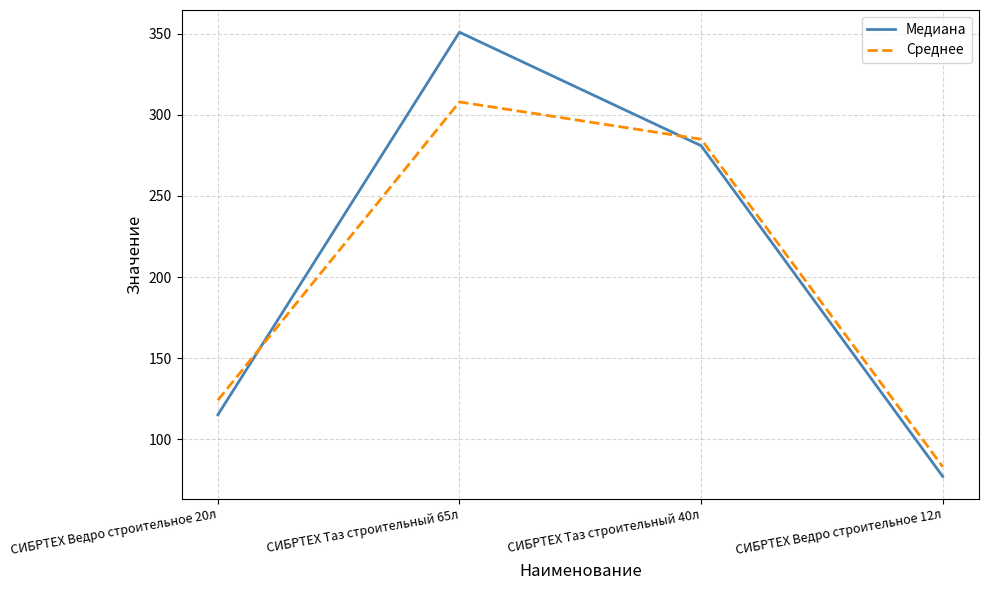

What is the sum of the Медиана values at СИБРТЕХ Ведро строительное 20л and СИБРТЕХ Ведро строительное 12л?

192